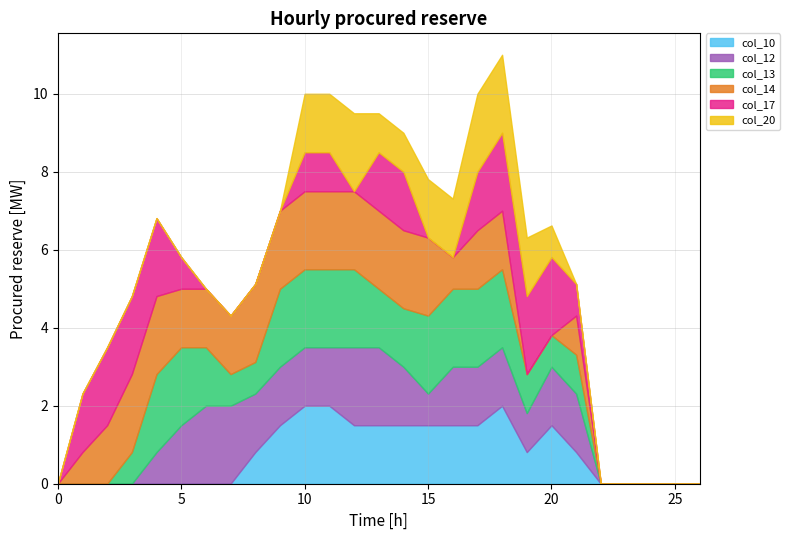

At how many categories does at least one series exceed 1?

21